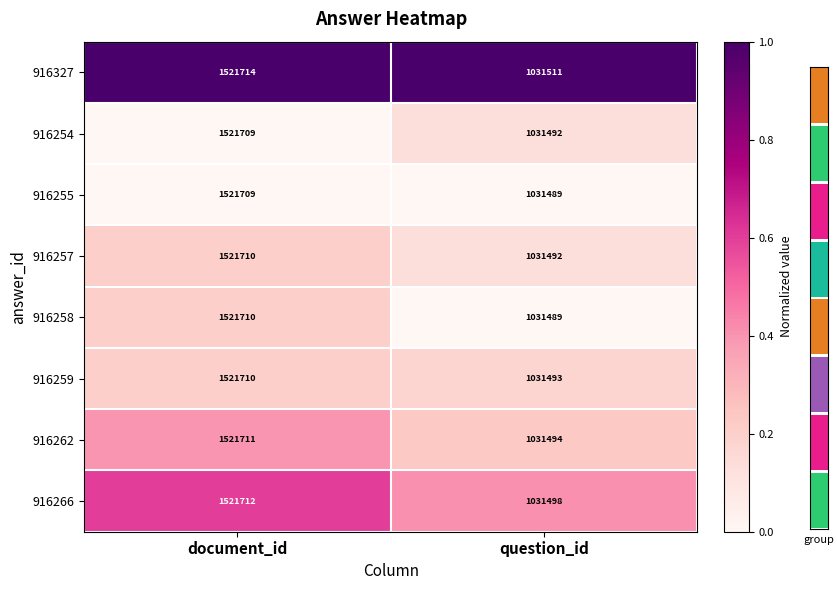

Which label corresponds to the smallest value in the chart?

document_id